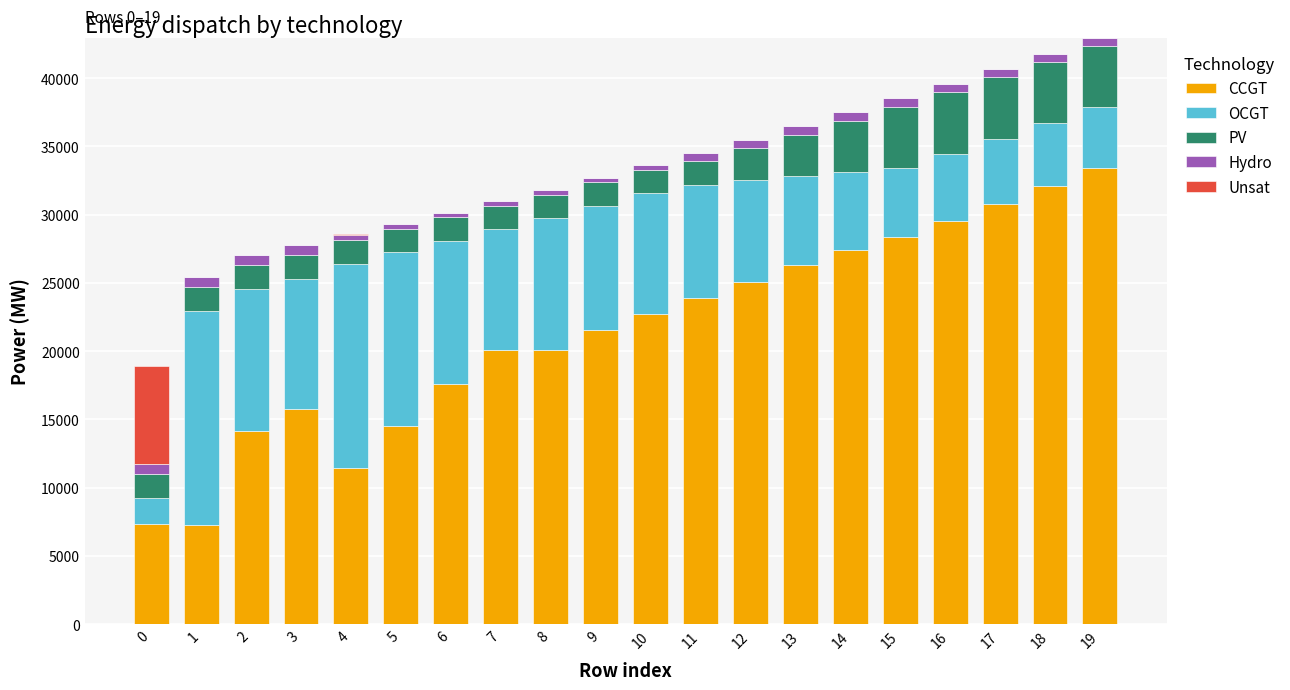

What is the highest value of the CCGT series?

33381